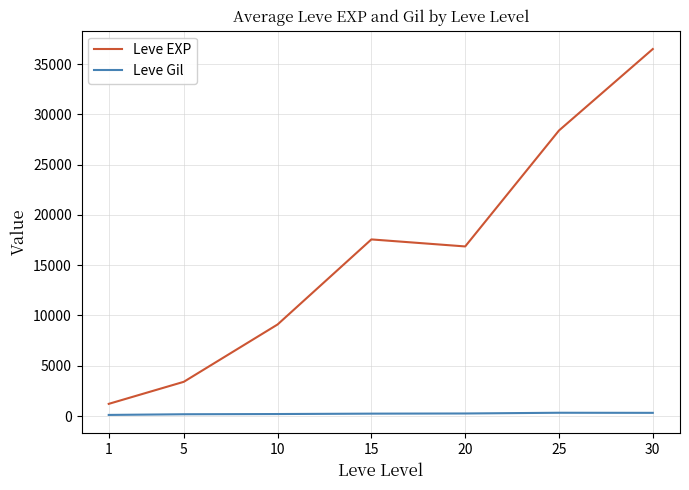

What is the difference between the maximum and second lowest values in the Leve Gil series?

149